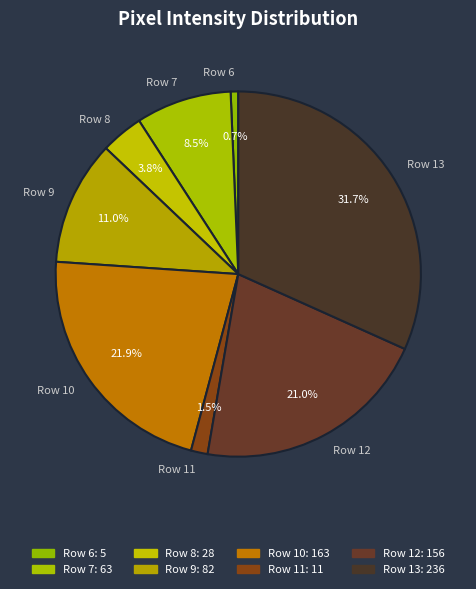

How many slices are in this pie chart?

8